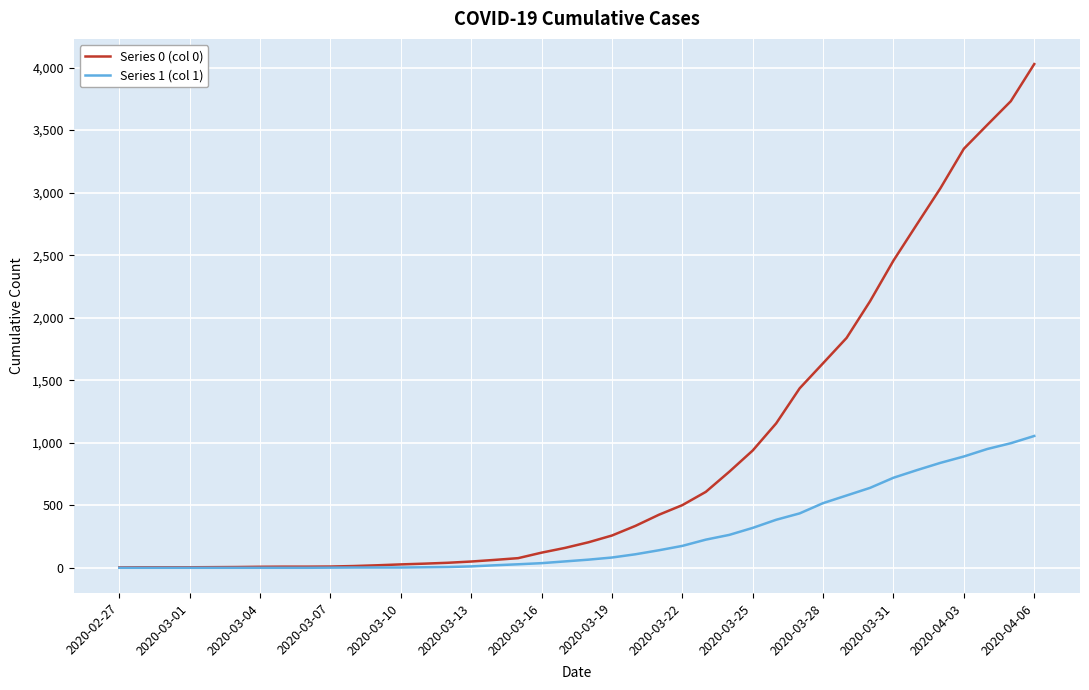

Which series has the widest spread of values?

Series 0 (col 0)